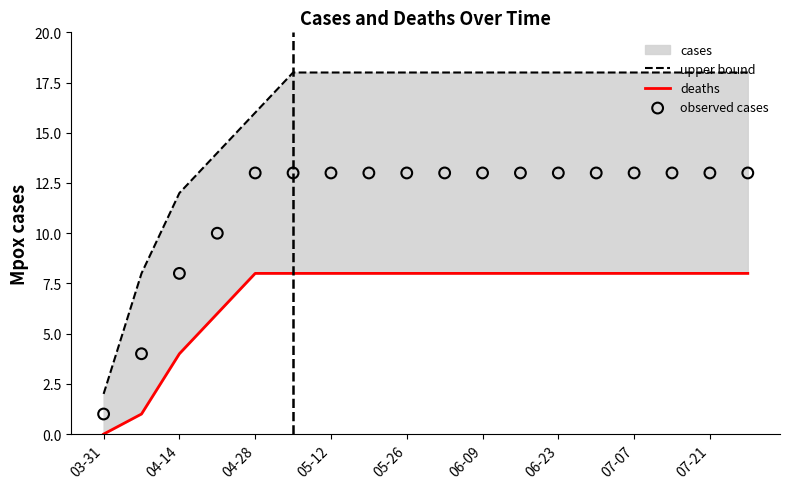

Which series reaches the maximum Y coordinate?

upper bound